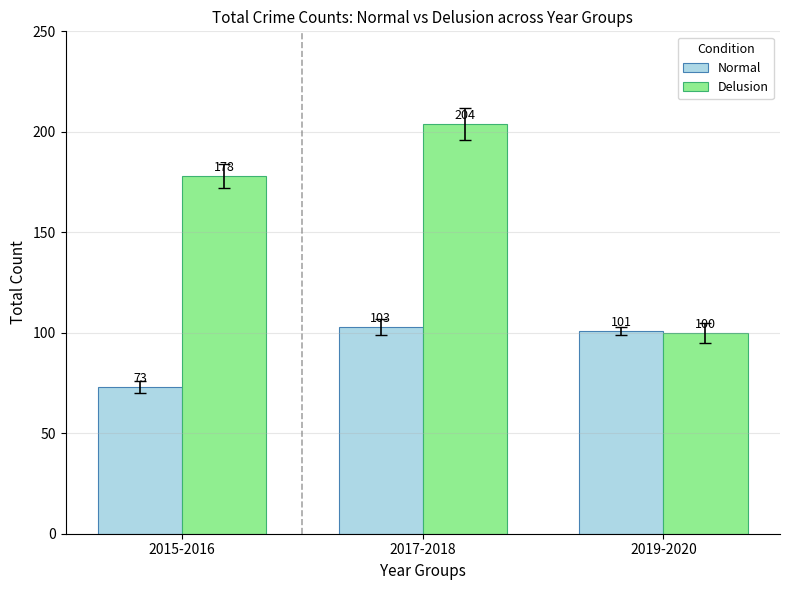

Is it true that Normal equals 101 at 2019-2020?

True